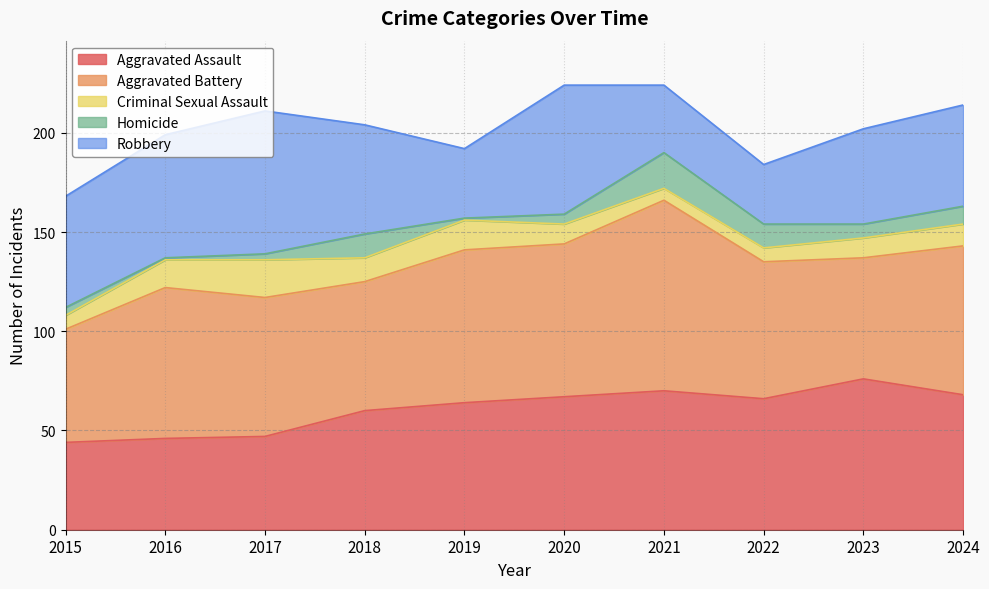

What is the approximate value of Aggravated Assault at 2016, to the nearest 10?

50